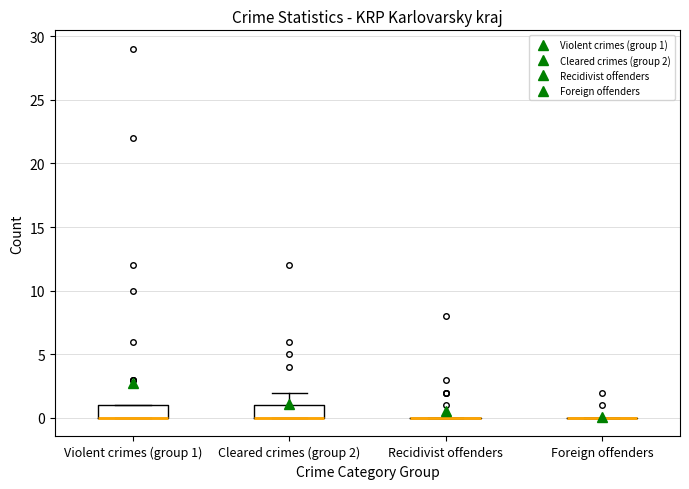

Where is the lower edge of the box for Violent crimes (group 1) on the y-axis? The values are not printed on the chart, so give them approximately, as read against the axis.

0